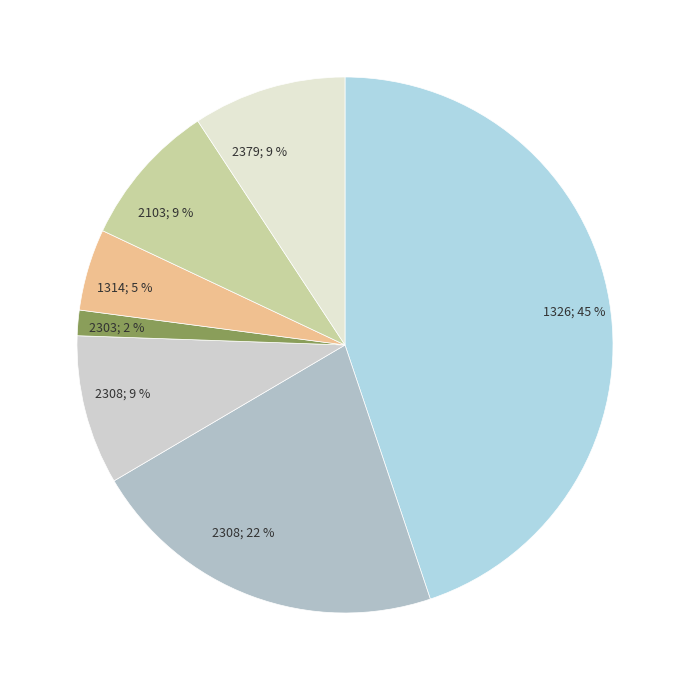

Is it true that 2308; 9 % is 1% of the pie?

False